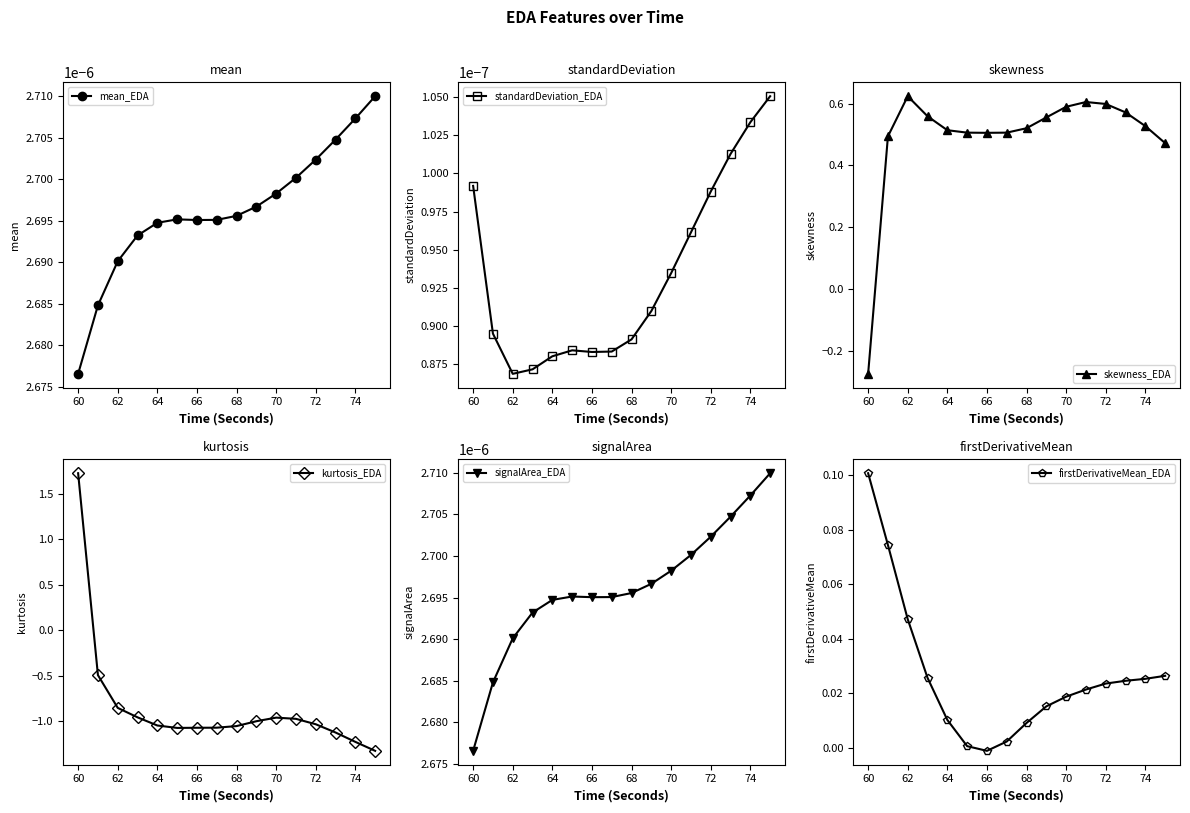

True or false: standardDeviation_EDA has more than 2 interior local peaks.

False